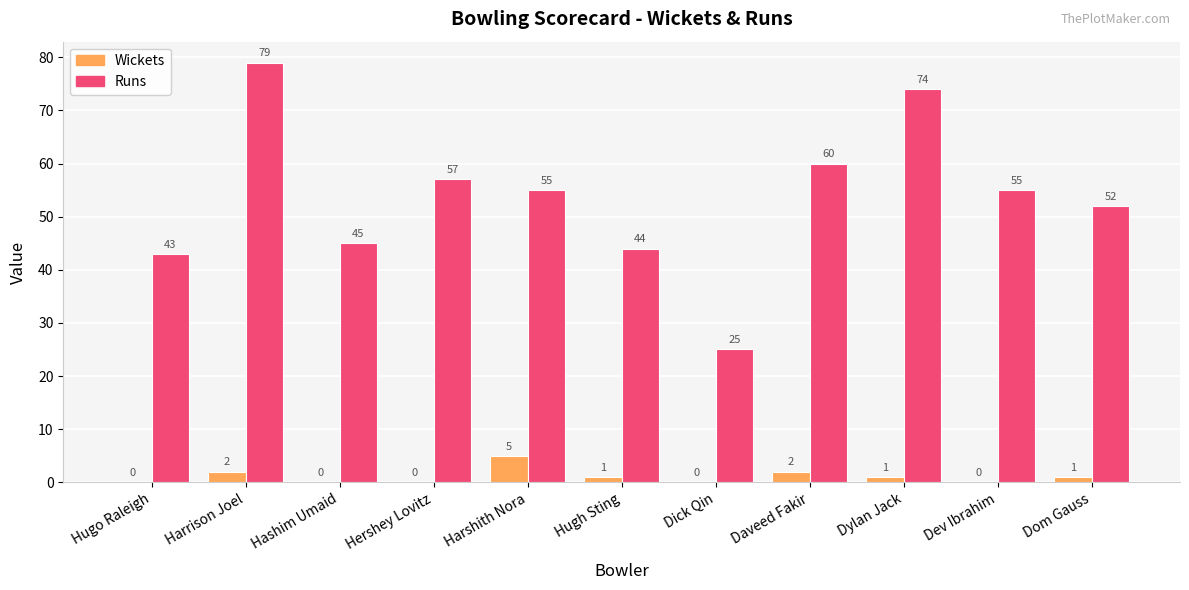

What is the sum of all Wickets values?

12